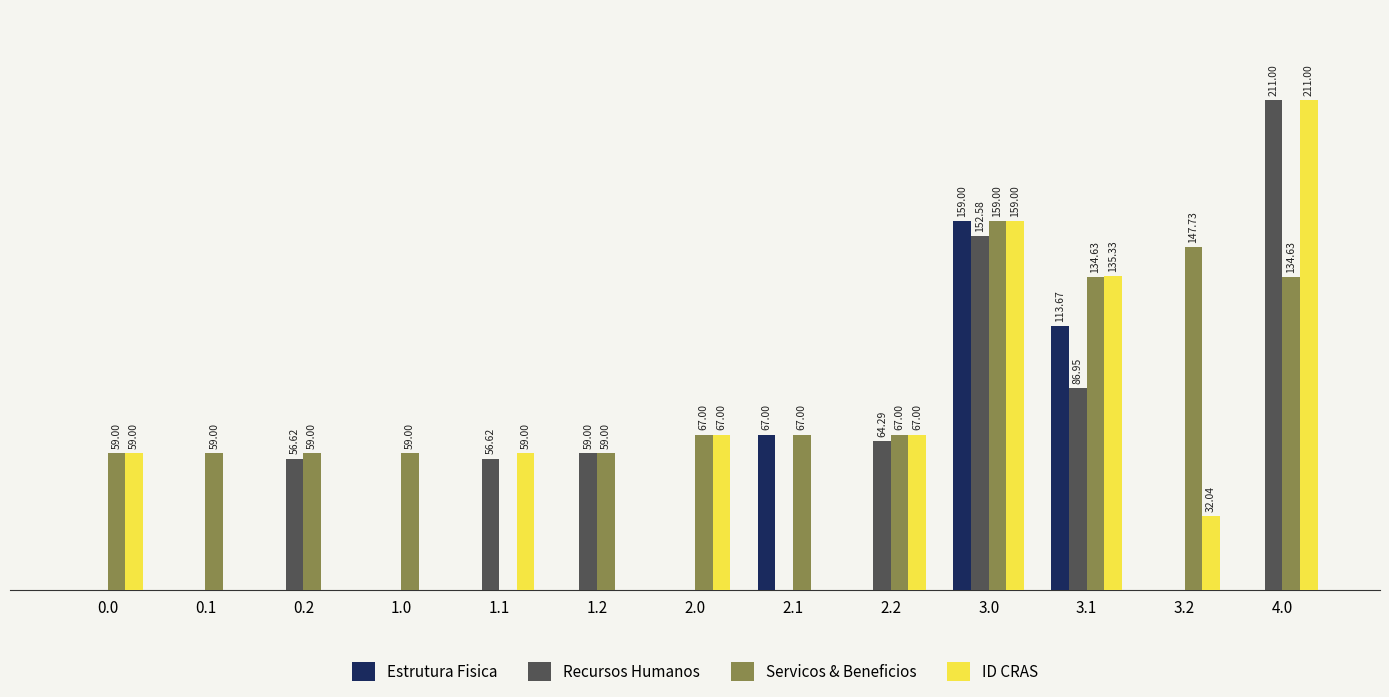

Between 0.2 and 1.2, which series saw the biggest shift?

Recursos Humanos